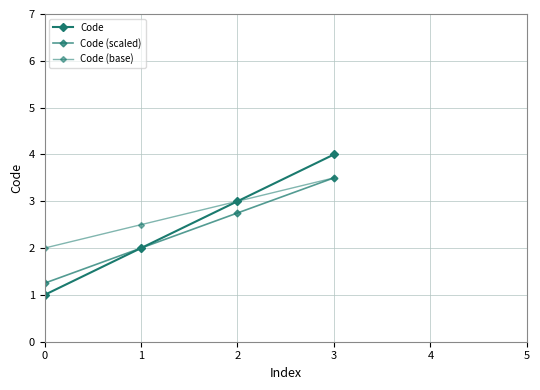

Rank the series at 3 from highest to lowest value.

Code, Code (scaled), Code (base)